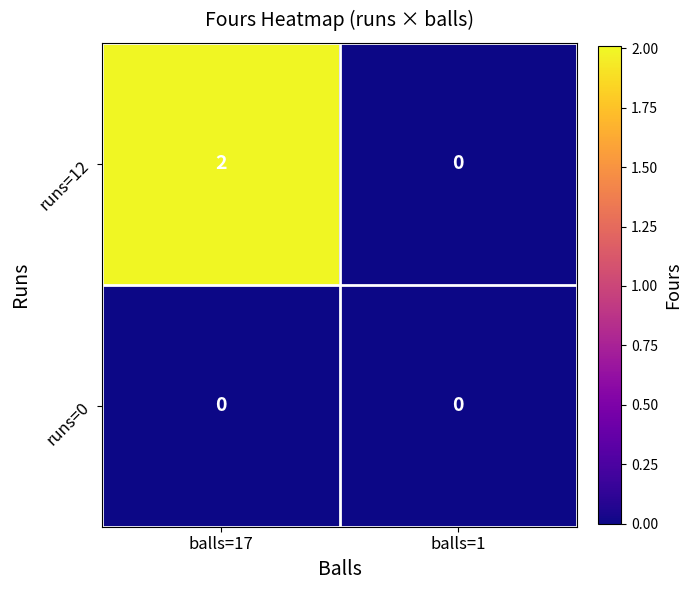

List the series in order of their peak value, highest first.

runs=12, runs=0